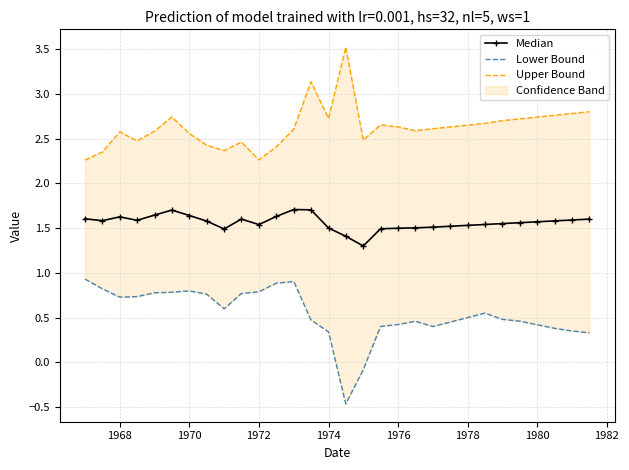

The value of Median at 1980 is 2.1. True or false?

False